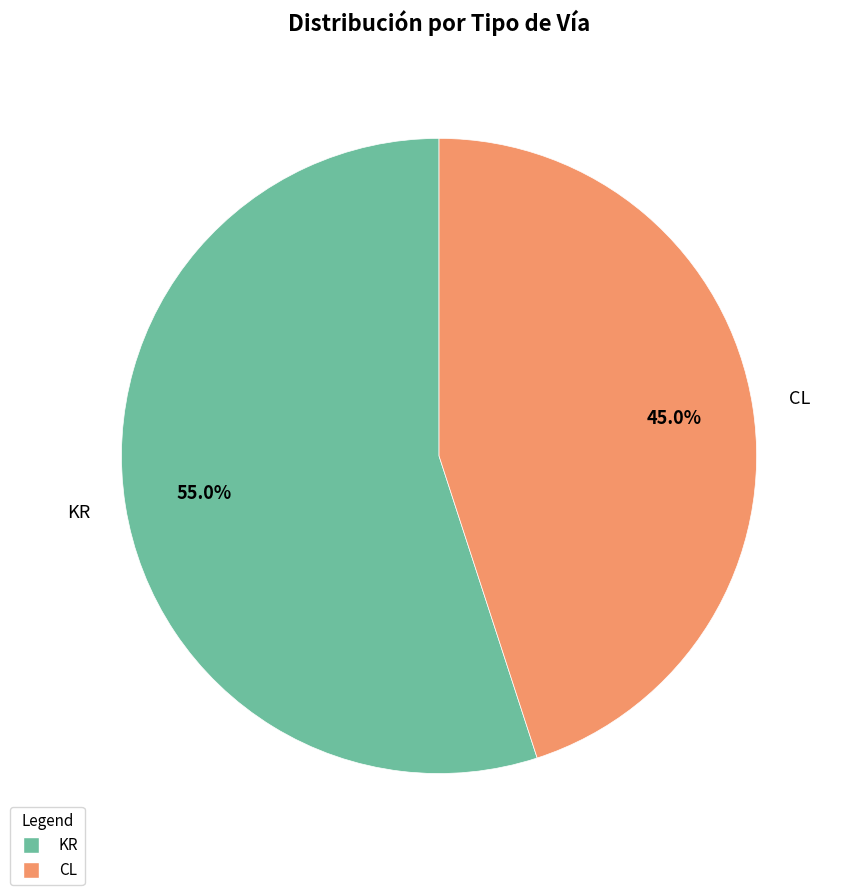

What is the largest slice in the pie chart?

KR